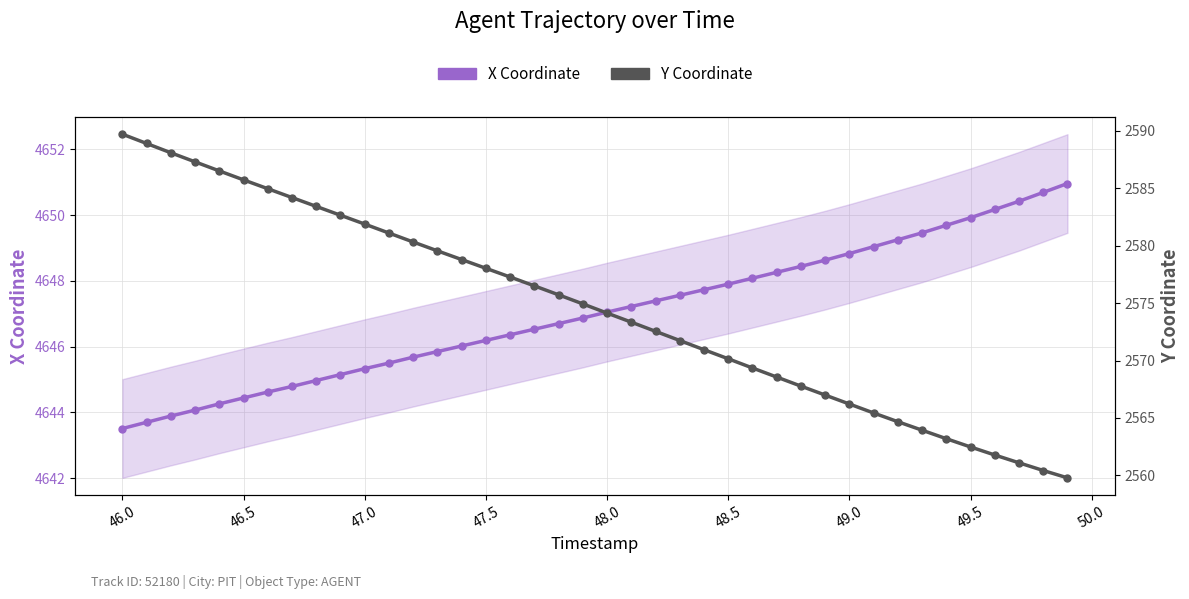

What is the maximum value shown in the chart?

4651.0